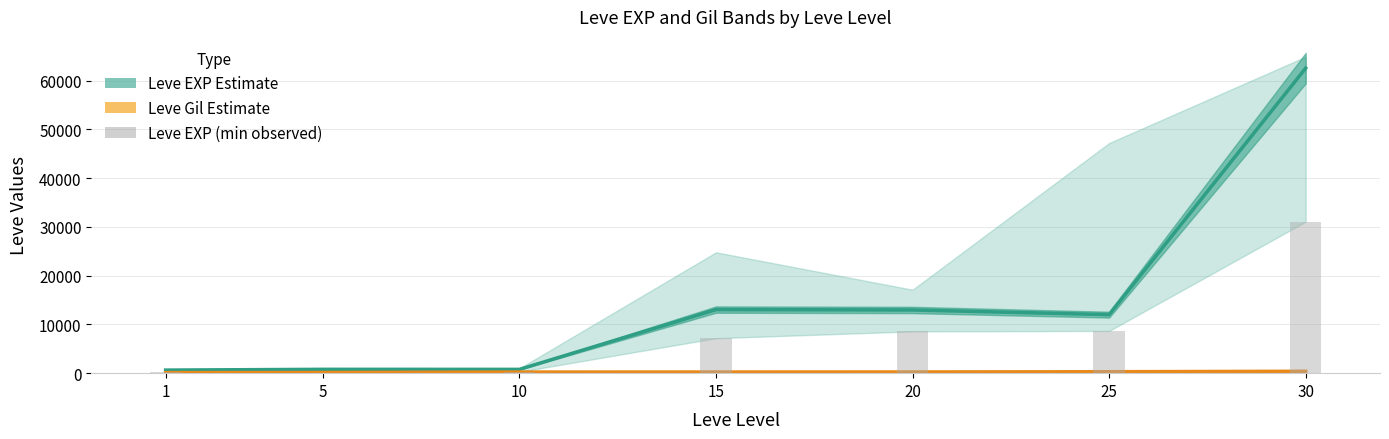

What is the value of the Leve EXP Estimate bar at the 2nd from the left?

790